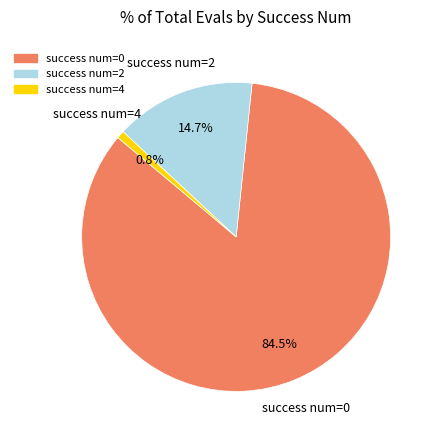

Is there a majority slice in this chart?

Yes